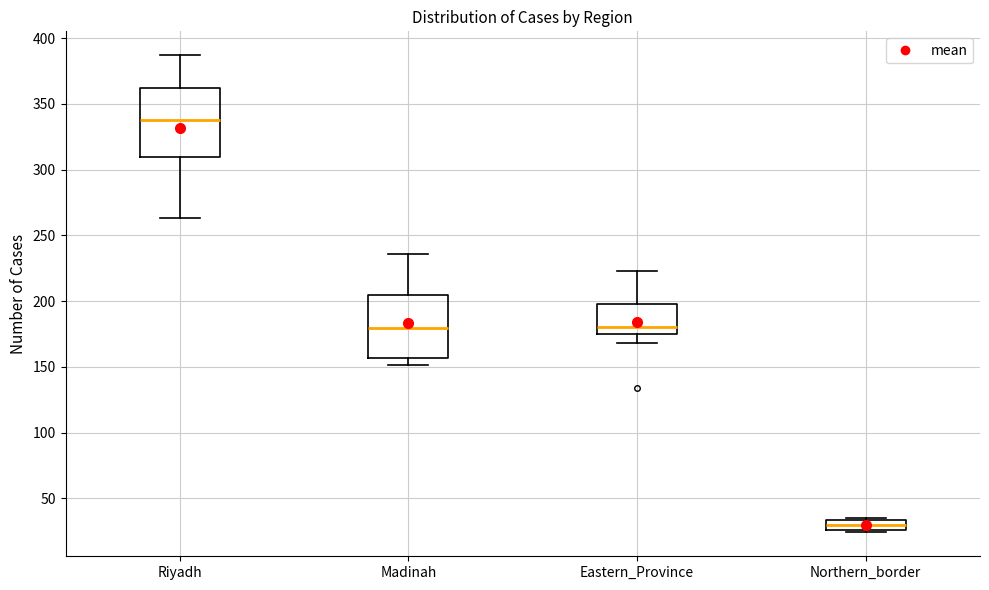

Which box has the lowest median line?

Northern_border